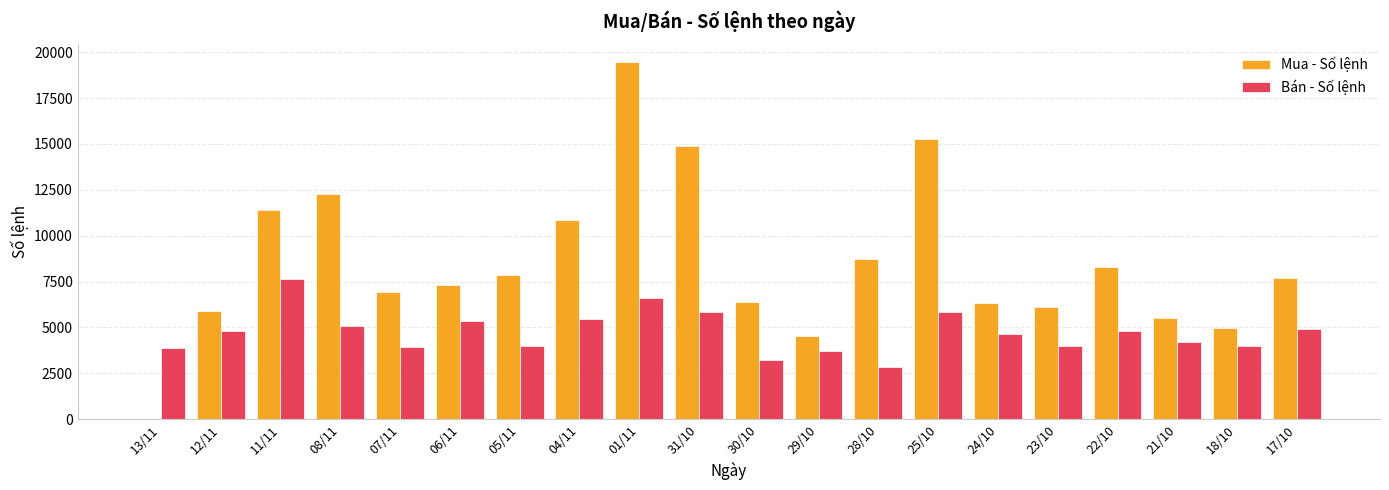

What is the total value across all series at 29/10?

8208